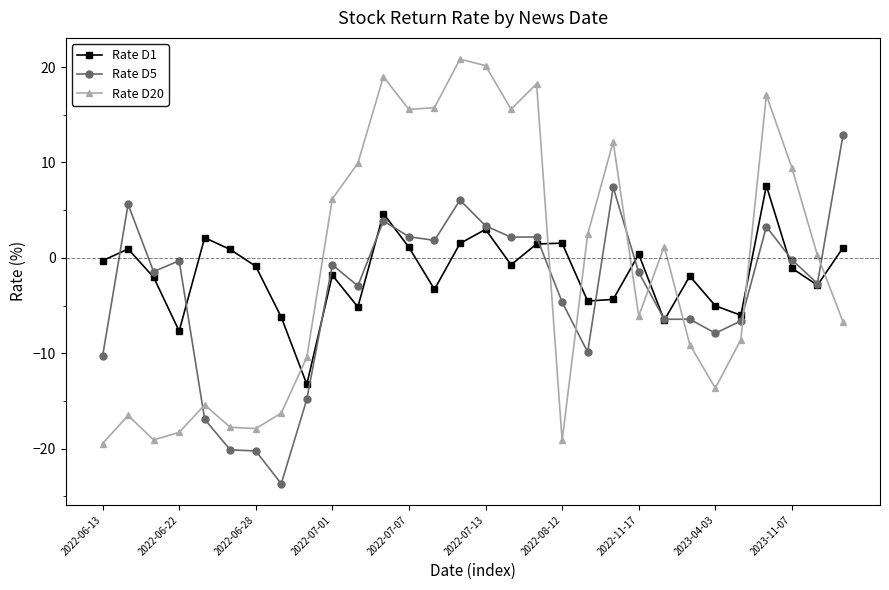

How many times do Rate D1 and Rate D20 cross each other?

8